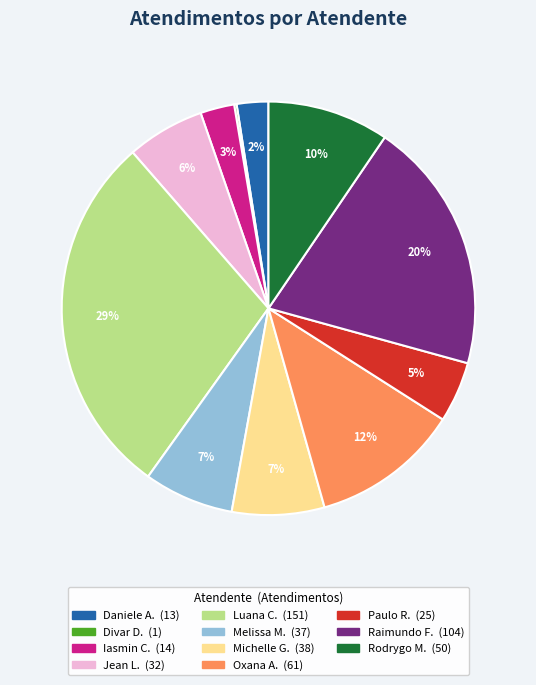

Does any single category account for the majority?

No